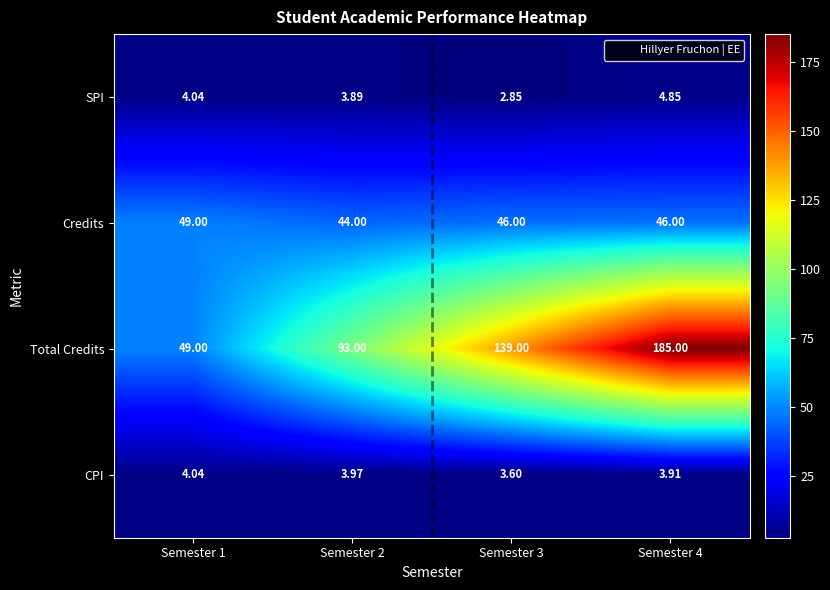

List the series in order of their peak value, lowest first.

CPI, SPI, Credits, Total Credits